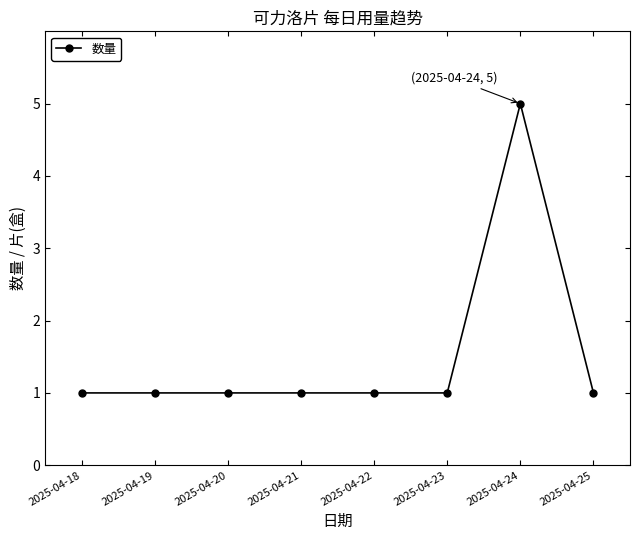

Does the chart have visible grid lines?

No